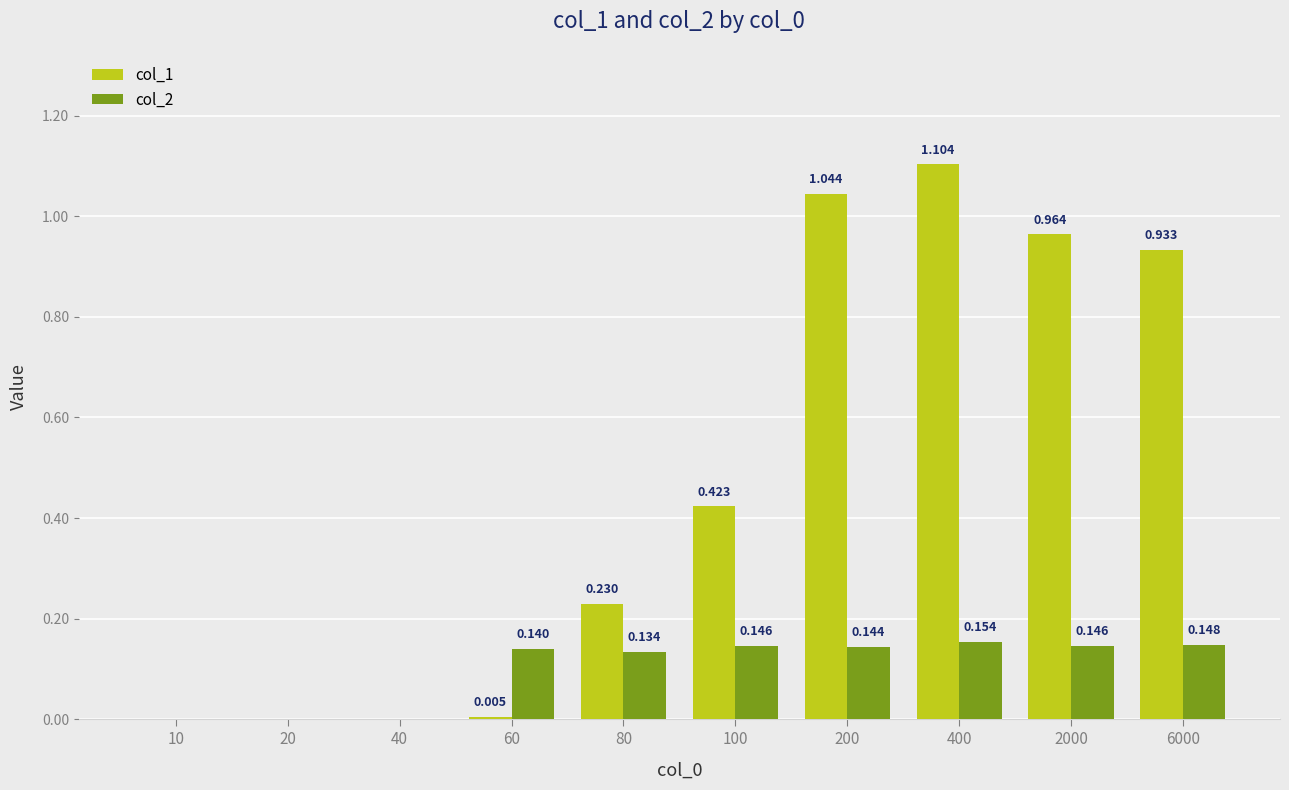

Are the bars horizontal?

No